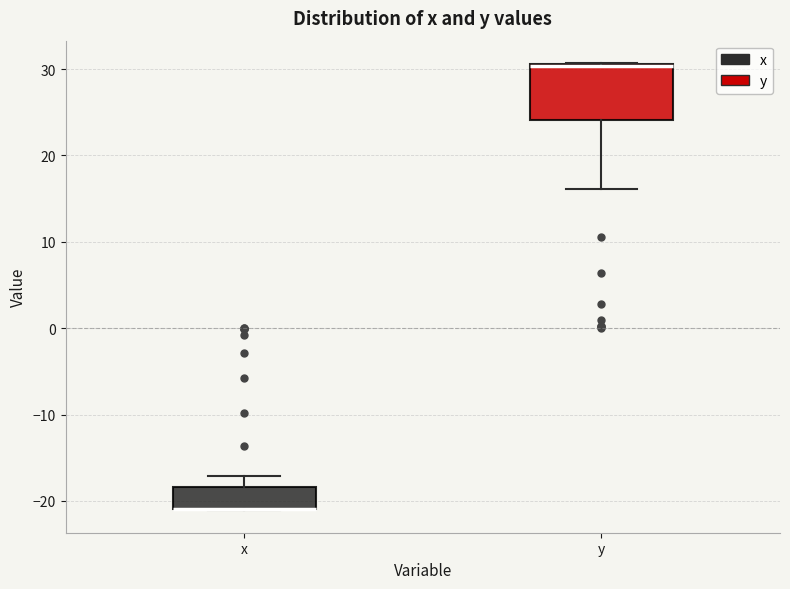

Where does the lower whisker of the box for y end on the y-axis? The values are not printed on the chart, so give them approximately, as read against the axis.

16